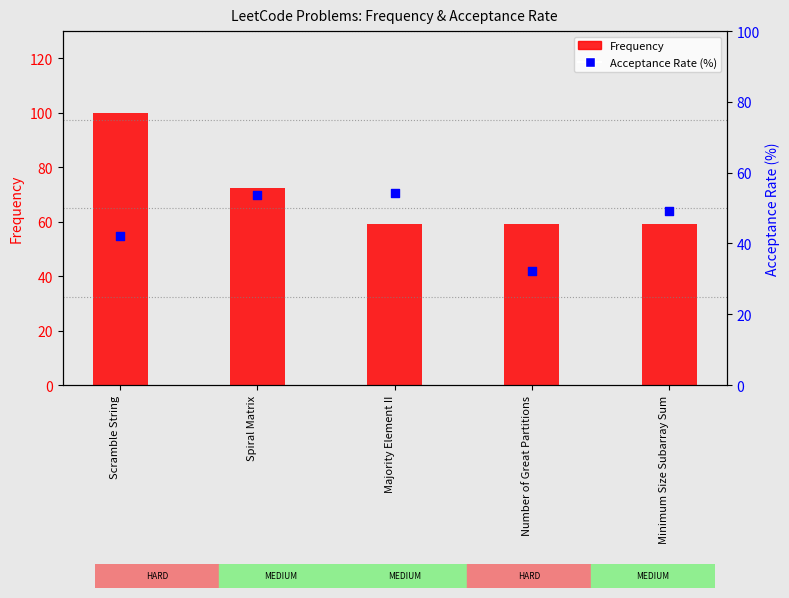

Is the value of Acceptance Rate (%) at Spiral Matrix greater than the value of Frequency at Spiral Matrix?

No